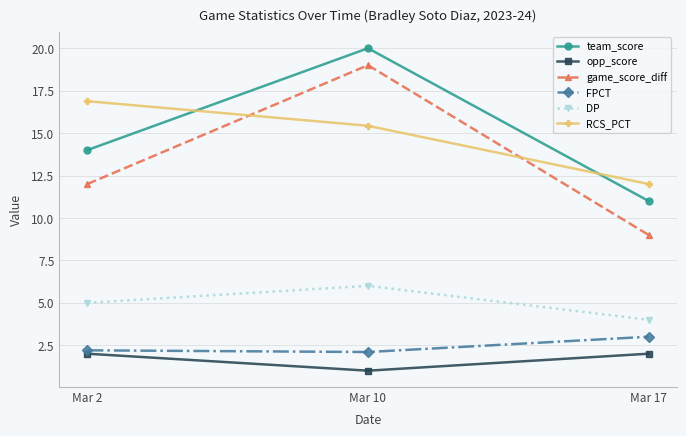

The FPCT series shows 2.9 at Mar 10. True or false?

False